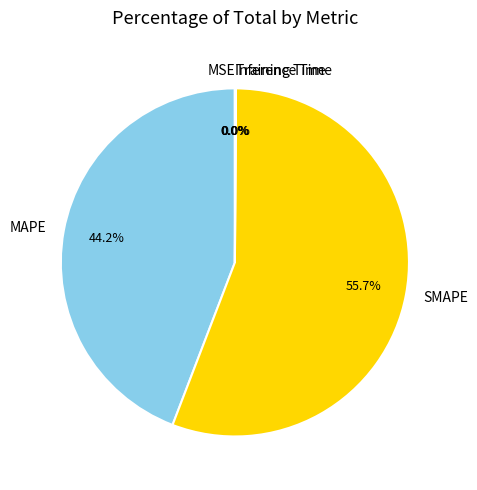

What is the majority slice?

SMAPE